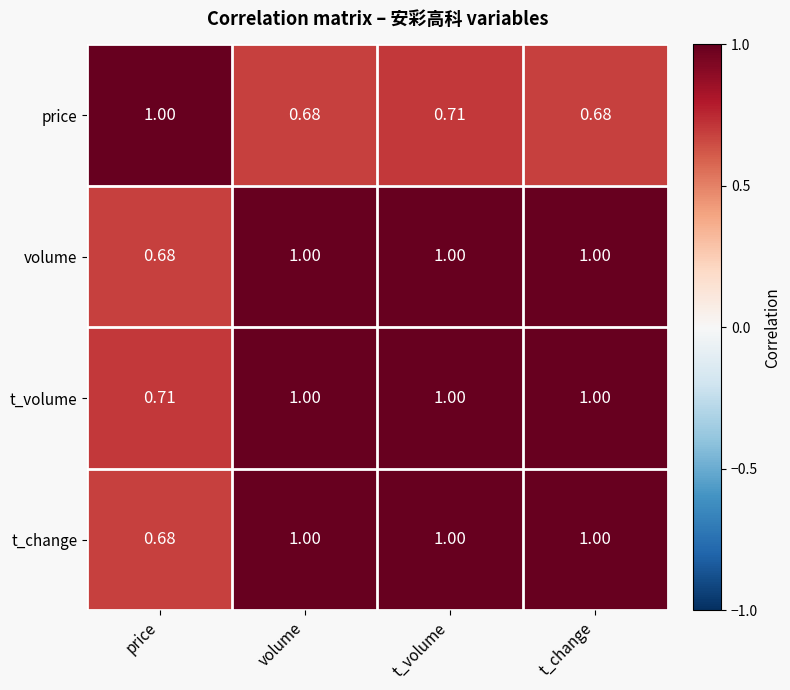

Which category has the lowest value in the t_change series?

price